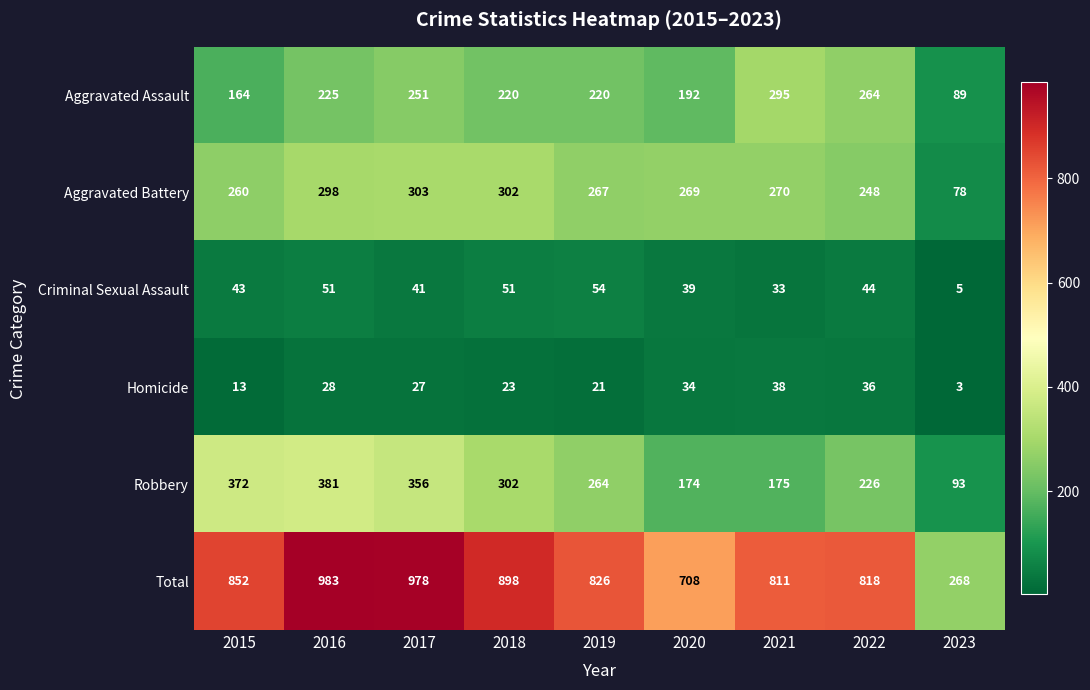

What is the difference between the maximum and minimum values in the Robbery series?

288